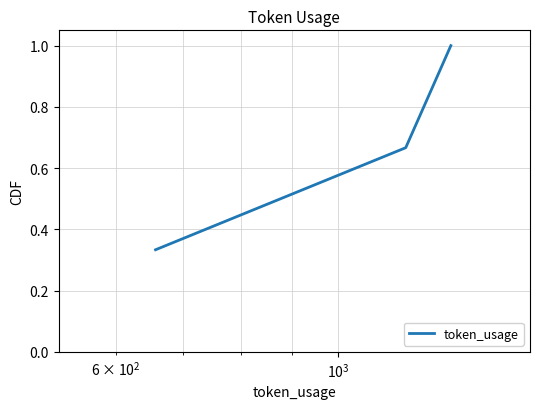

What is the maximum value shown in the chart?

1.0